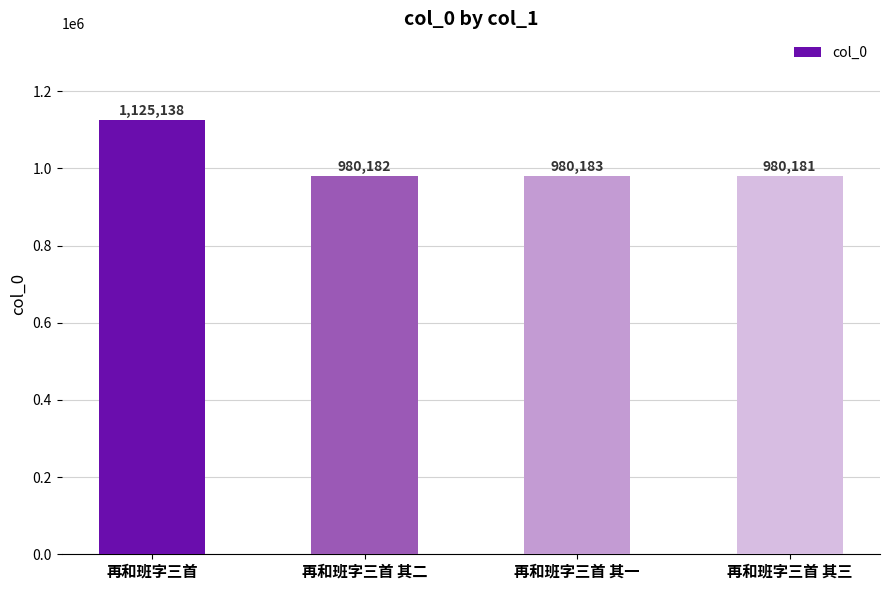

The value at 再和班字三首 其二 is 1478152. True or false?

False